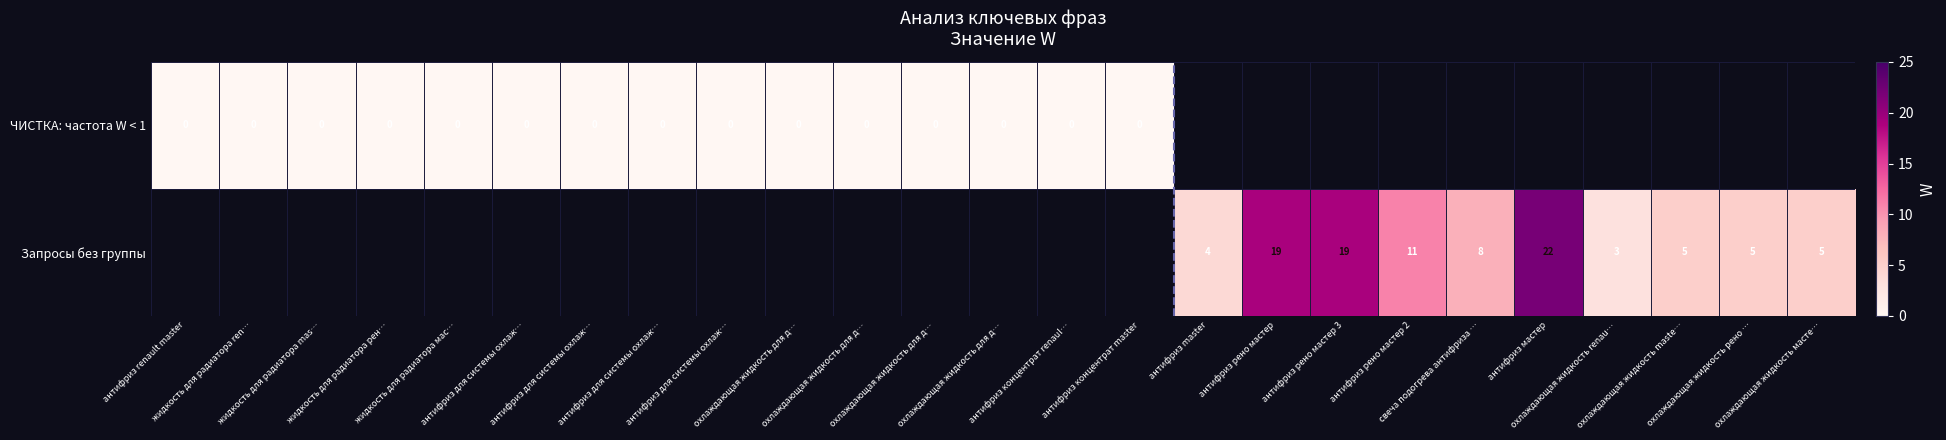

Rank the series by their average value, from lowest to highest.

ЧИСТКА: частота W < 1, Запросы без группы